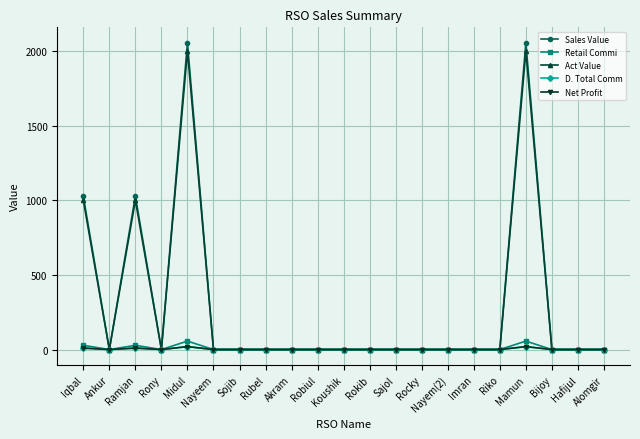

Is this an area chart (filled region under the line)?

No